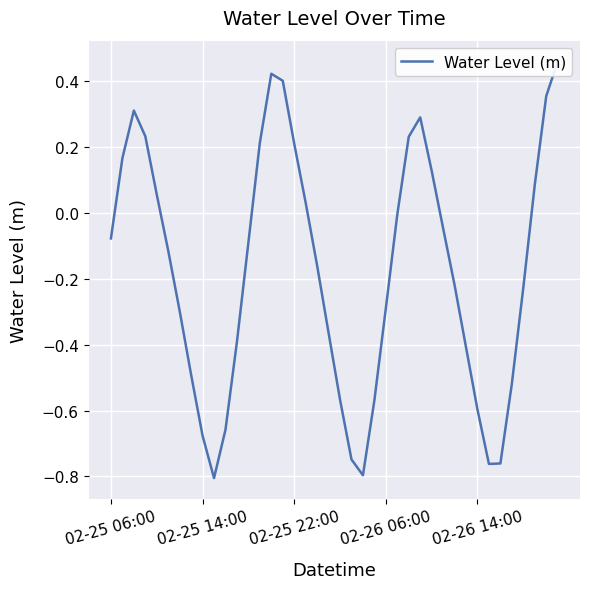

How many data points are less than 0?

25